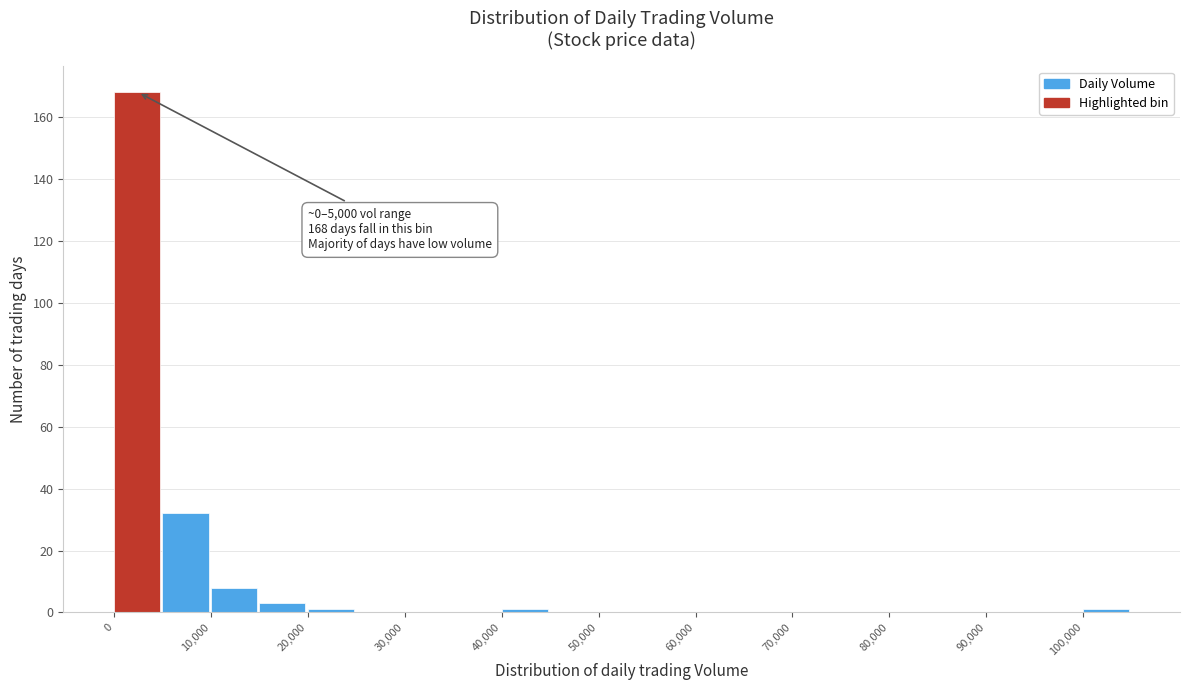

Over which range of the x-axis is the bar tallest?

0 to 5000